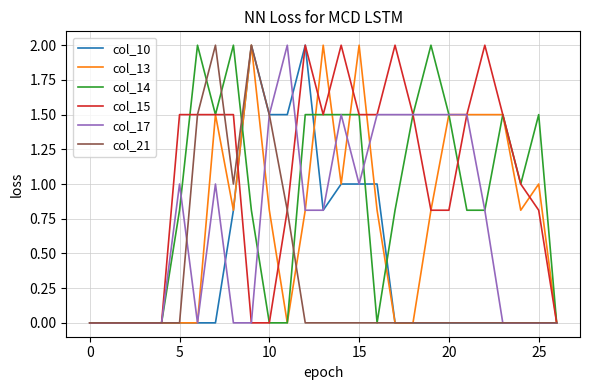

What is the greatest value displayed?

2.0